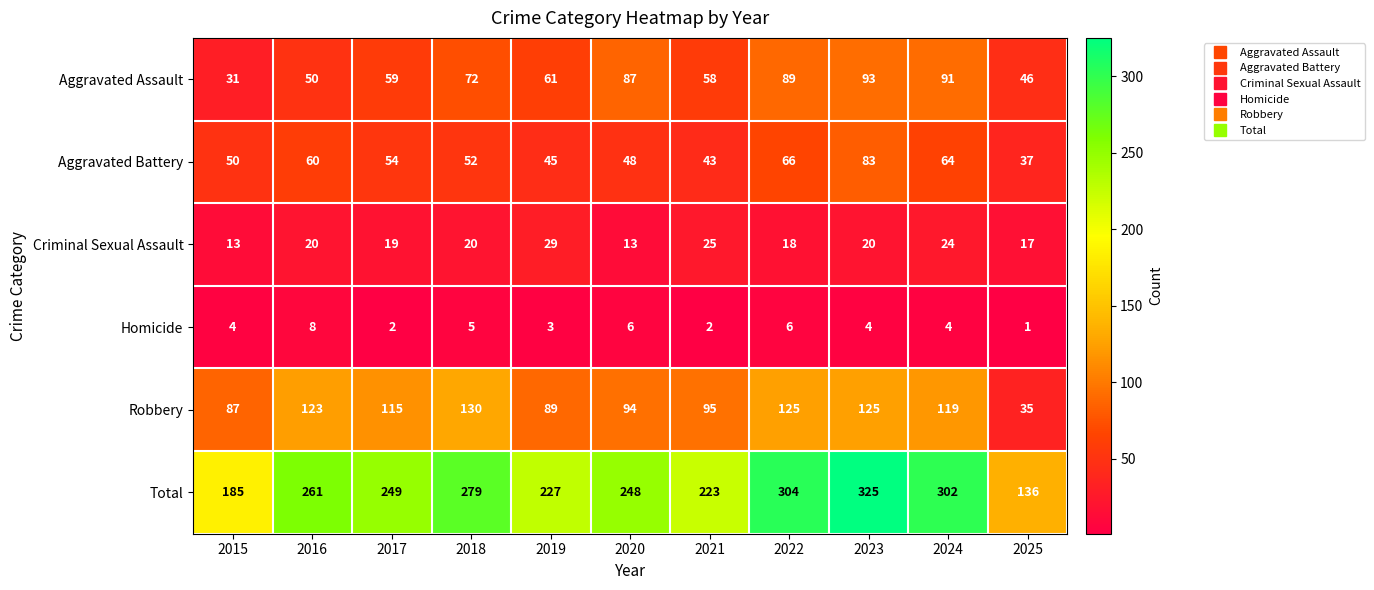

Where does the Aggravated Battery series first go above 52?

2016